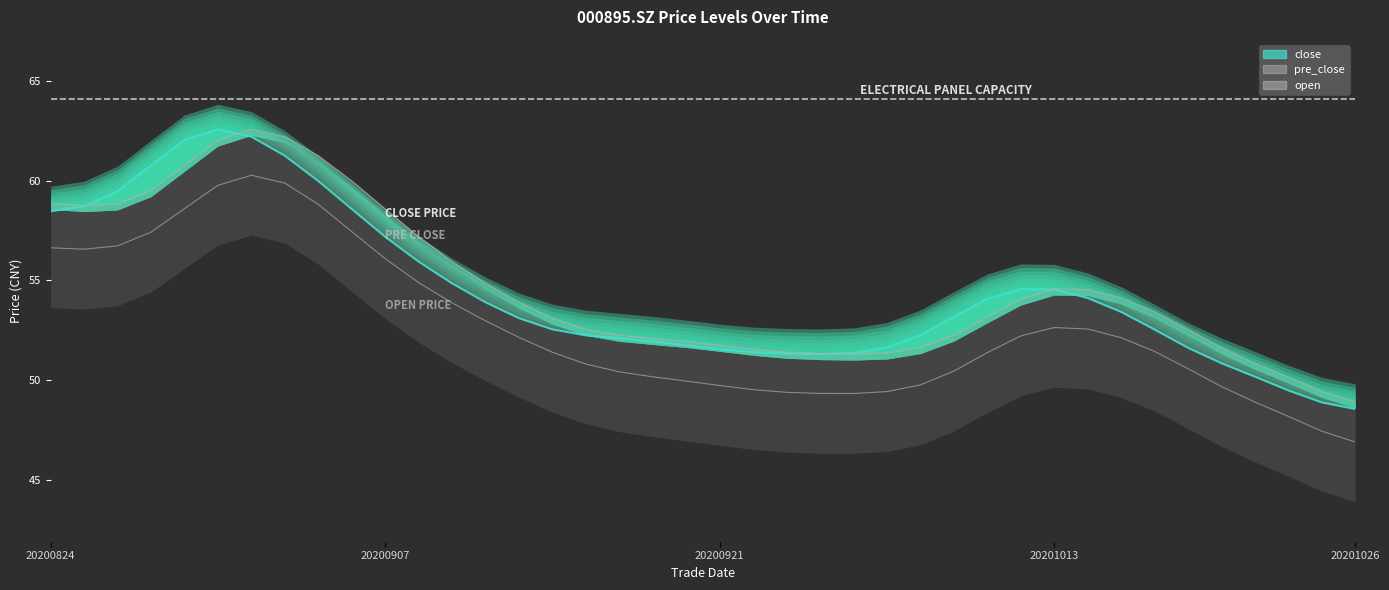

How many times do pre_close and close cross each other?

4